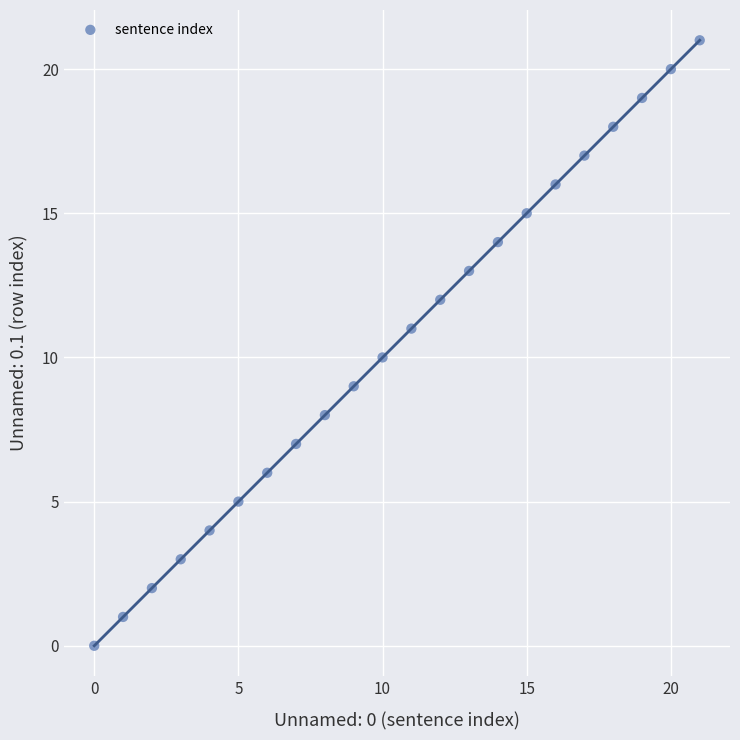

What is the range of Y values (max minus min)?

21